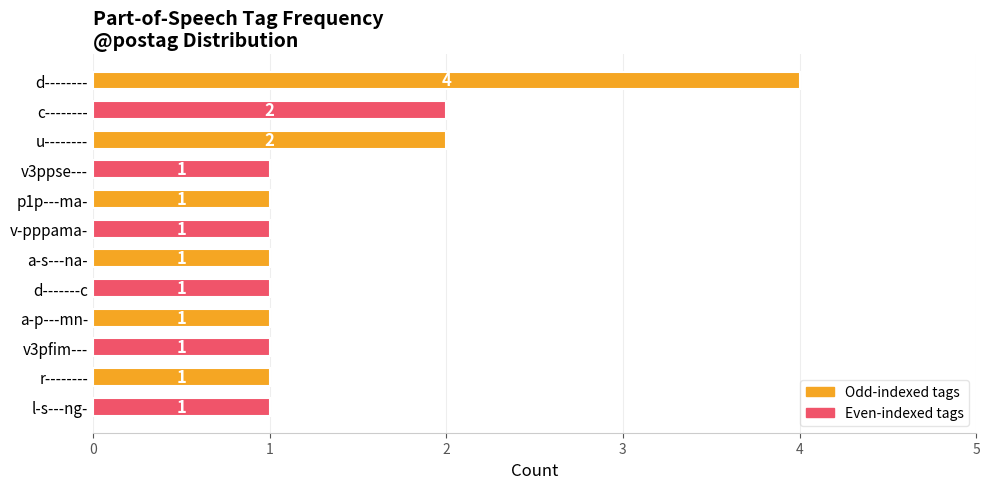

What is the label of the 7th bar from the top?

a-s---na-